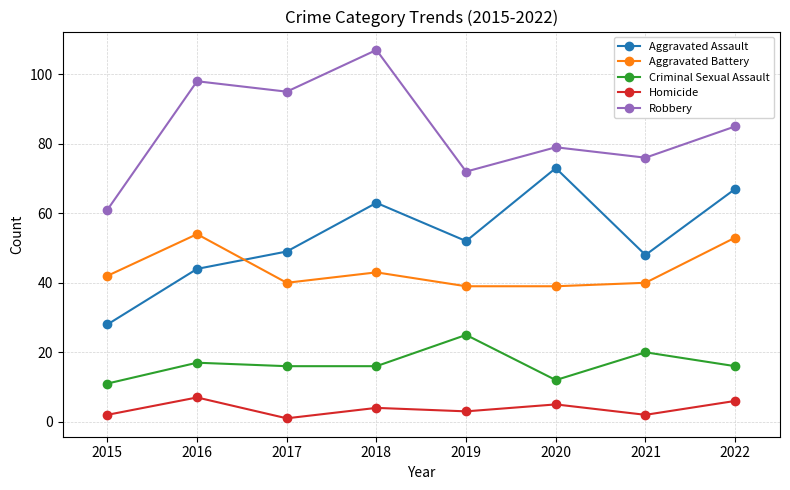

Reading left to right, extract all data points from this chart.

Aggravated Assault: 2015=28	2016=44	2017=49	2018=63	2019=52	2020=73	2021=48	2022=67
Aggravated Battery: 2015=42	2016=54	2017=40	2018=43	2019=39	2020=39	2021=40	2022=53
Criminal Sexual Assault: 2015=11	2016=17	2017=16	2018=16	2019=25	2020=12	2021=20	2022=16
Homicide: 2015=2	2016=7	2017=1	2018=4	2019=3	2020=5	2021=2	2022=6
Robbery: 2015=61	2016=98	2017=95	2018=107	2019=72	2020=79	2021=76	2022=85